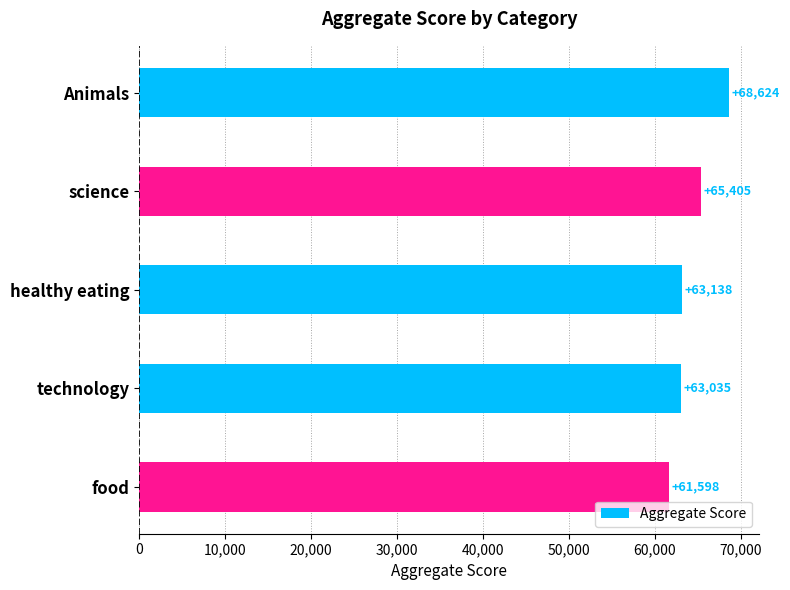

What is the difference between the second highest and minimum values?

3807